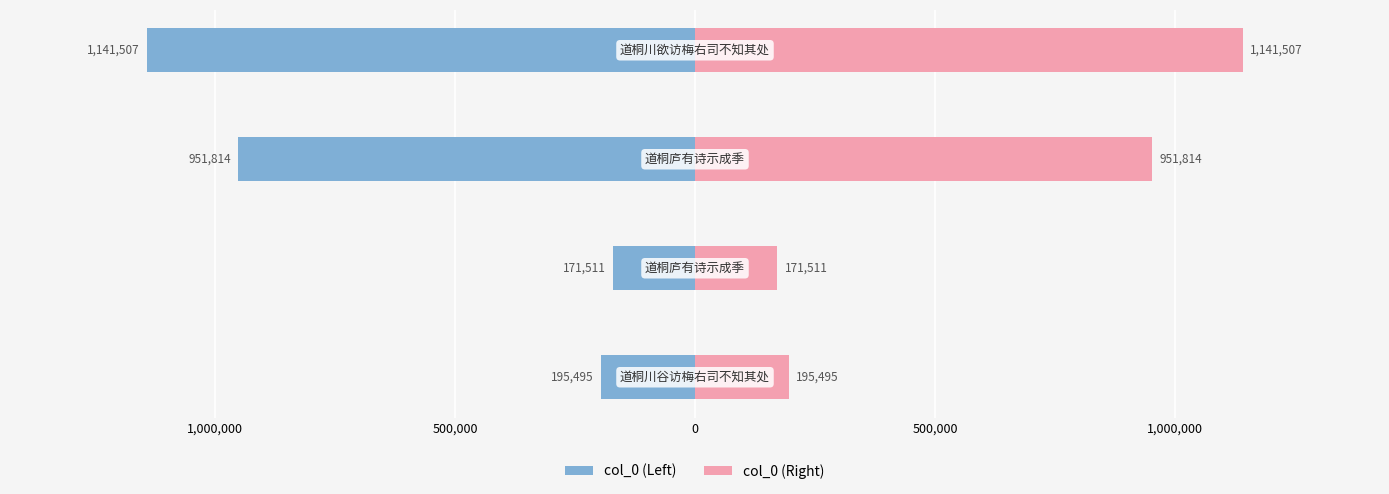

Which series has the widest spread of values?

col_0 (Left)